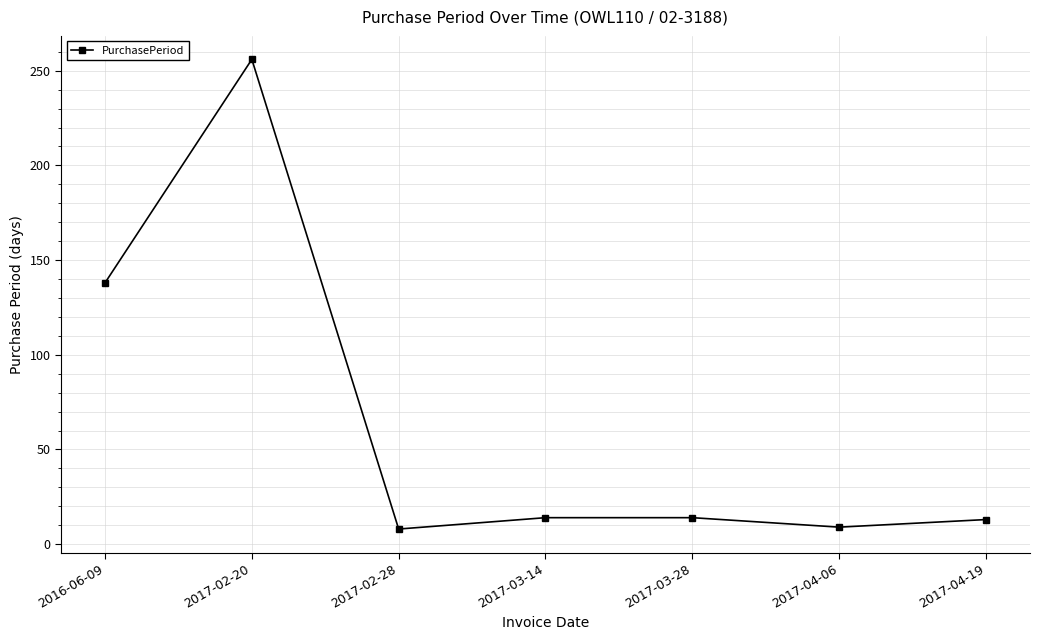

What is the smallest value displayed?

8